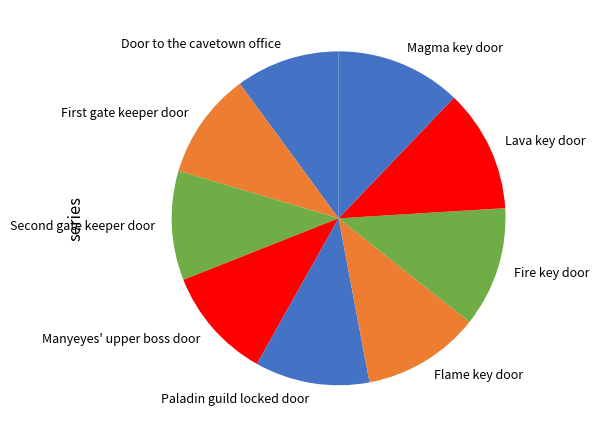

Is there a majority slice in this chart?

No